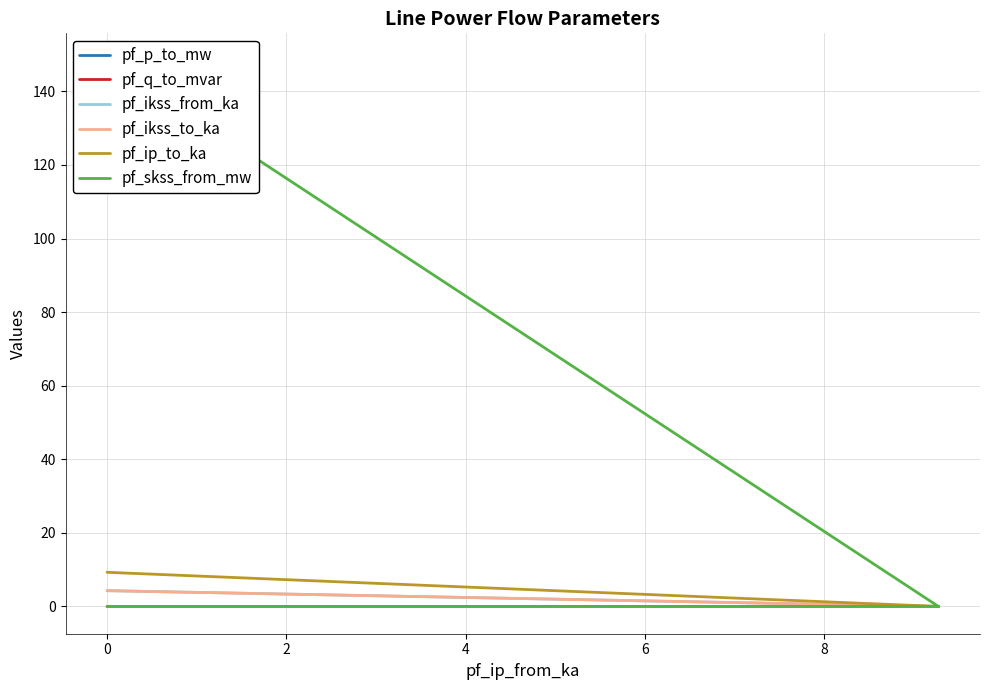

At 0, list the series in order from largest to smallest.

pf_skss_from_mw, pf_ip_to_ka, pf_ikss_from_ka, pf_ikss_to_ka, pf_p_to_mw, pf_q_to_mvar